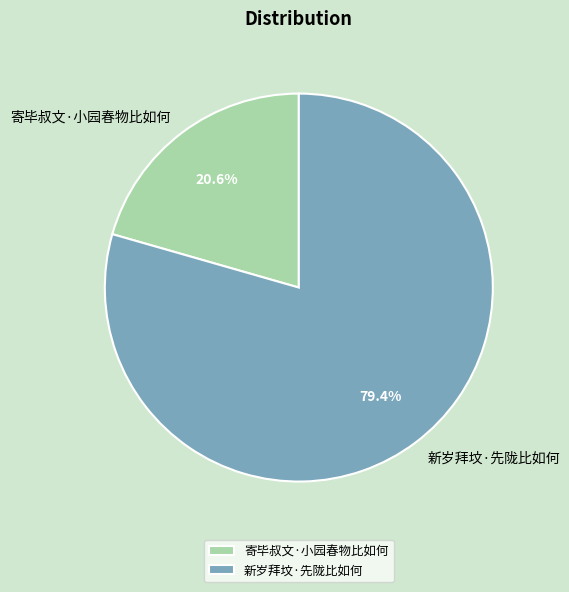

Is it true that 新岁拜坟·先陇比如何 is 88% of the pie?

False